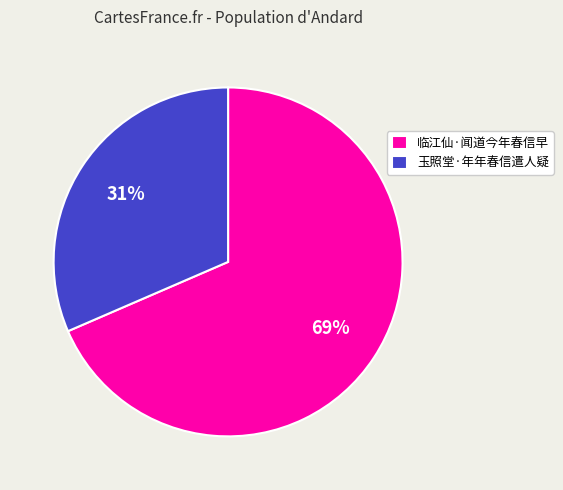

What is the largest slice in the pie chart?

临江仙·闻道今年春信早